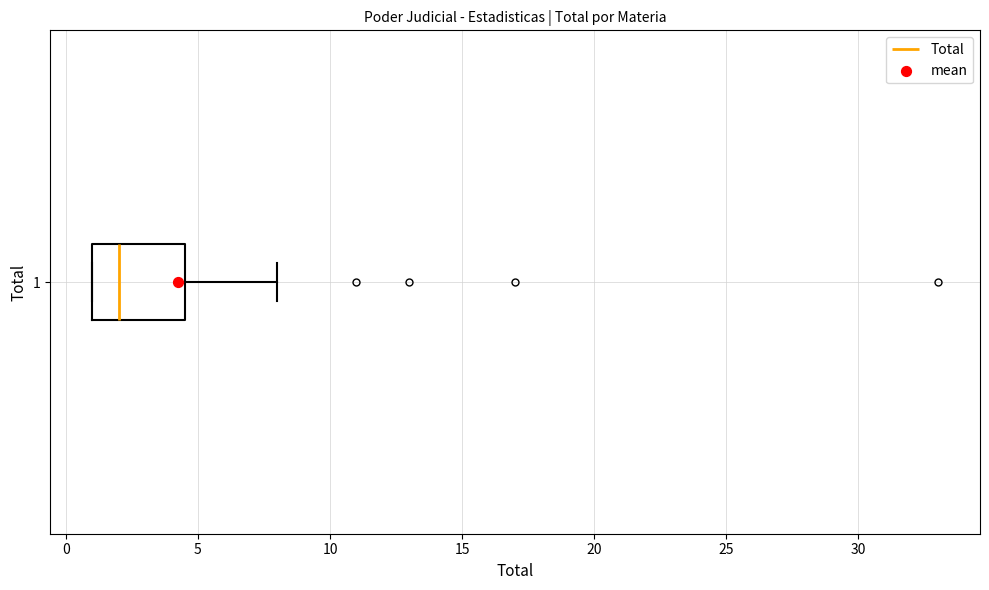

Read this box plot against the x-axis: the position of the median line, the range covered by the box, and the ends of both whiskers. The values are not printed on the chart, so give them approximately, as read against the axis.

median 2.0, box 1.0 to 4.5, whiskers 1.0 to 8.0